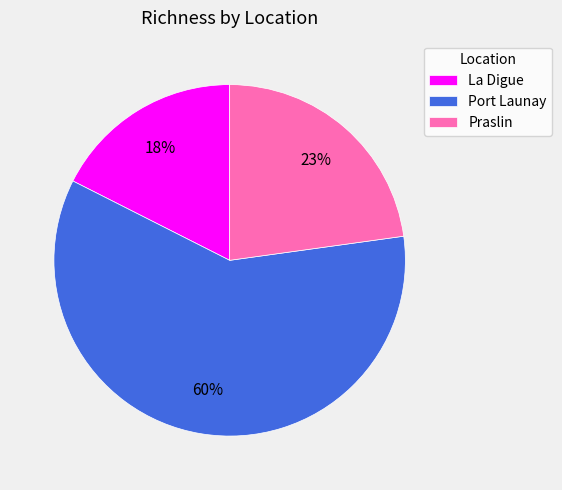

To the nearest percent, what portion does Praslin represent?

23%